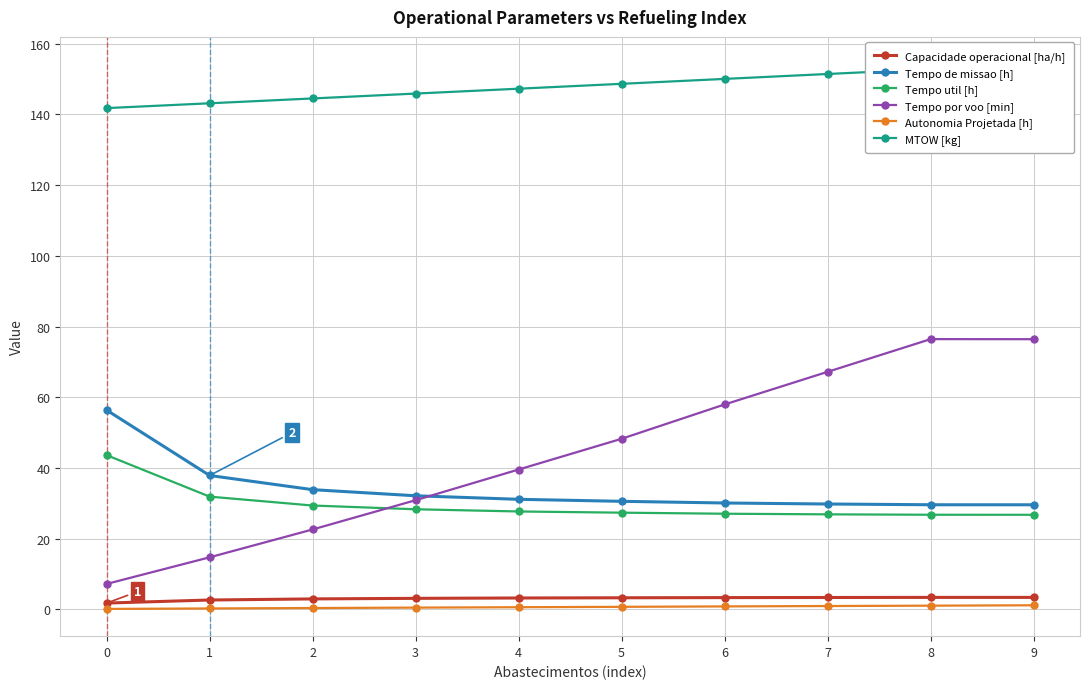

How many series are shown in this chart?

6